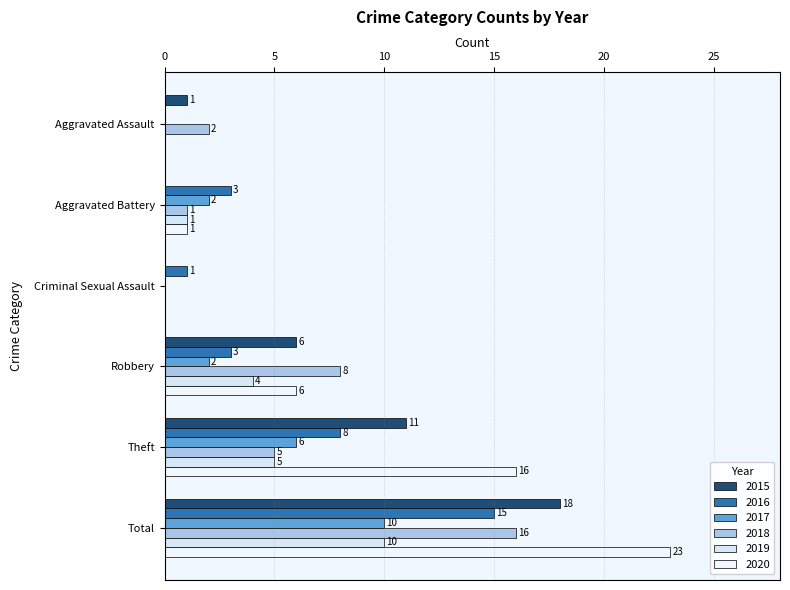

What is the spread (max minus min) of values at Aggravated Battery?

3